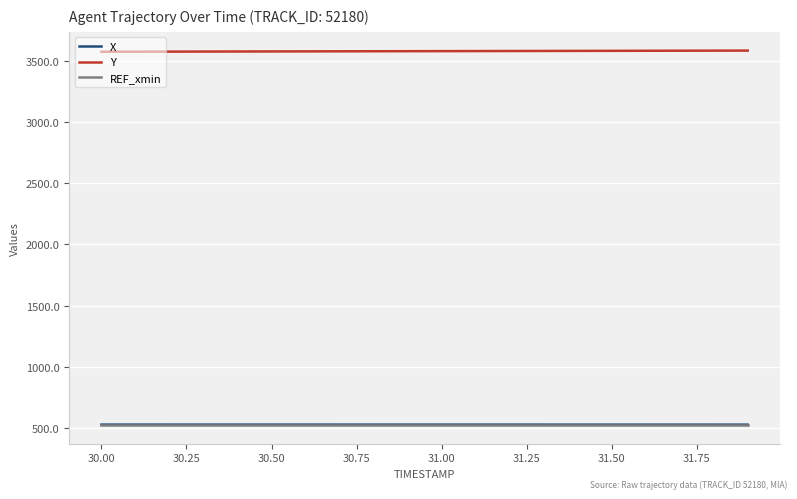

What is the smallest value displayed?

523.9